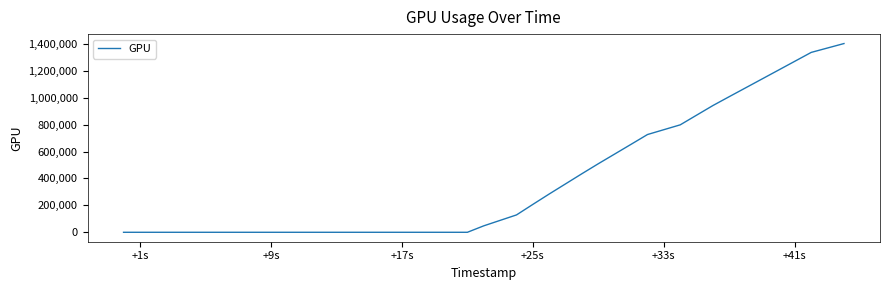

Reading left to right, list all the values displayed in this chart.

0	0	0	0	0	0	0	0	0	0	0	0	0	0	0	0	0	0	0	0	47957	129049	207409	284702	360114	435642	509697	581741	653930	726413	798401	870371	942117	1008230	1073824	1139457	1205140	1270869	1336661	1402418